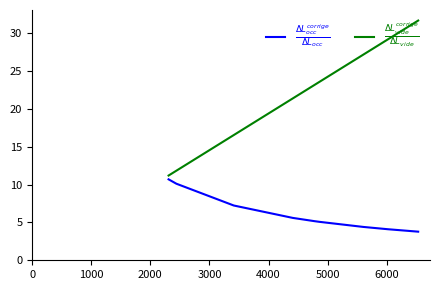

What is the minimum value shown in the chart?

3.8